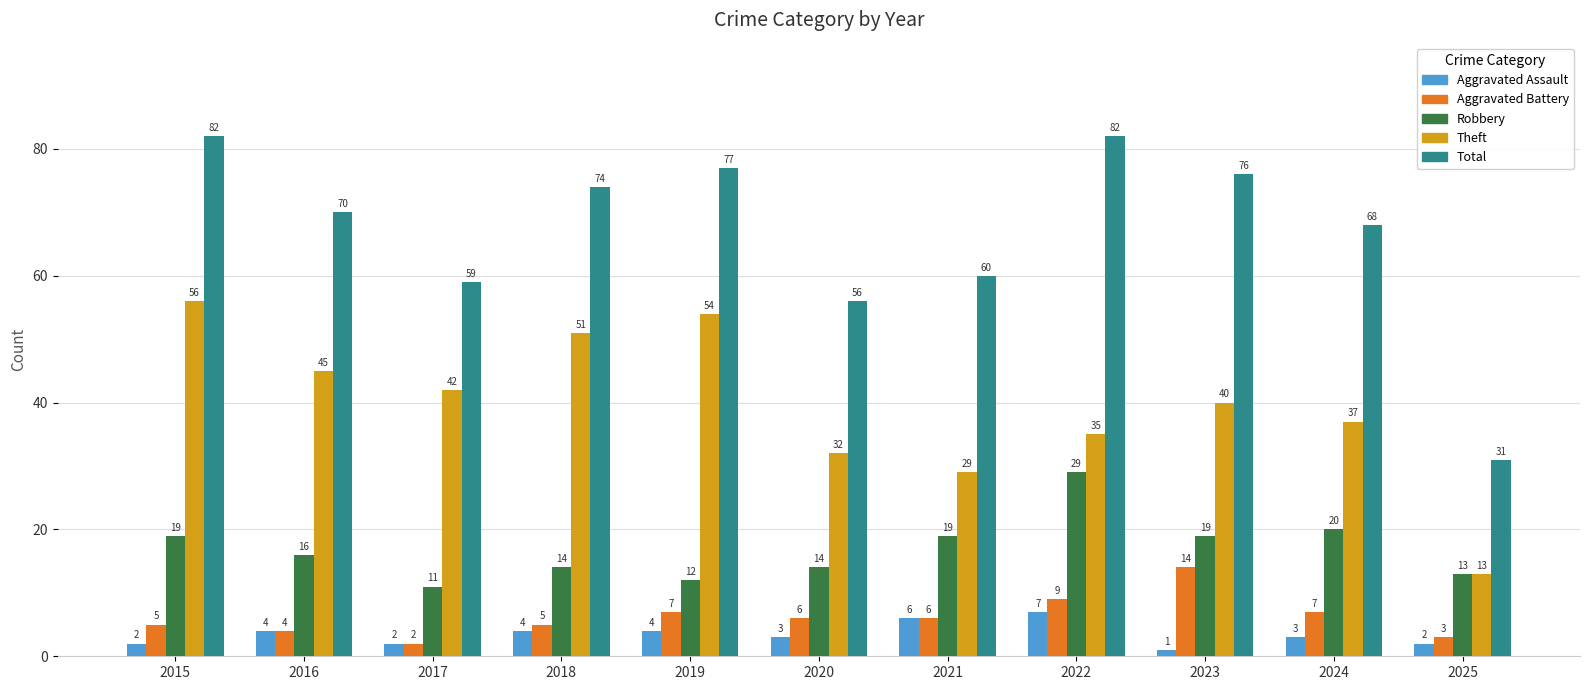

What is the highest value of the Robbery series?

29